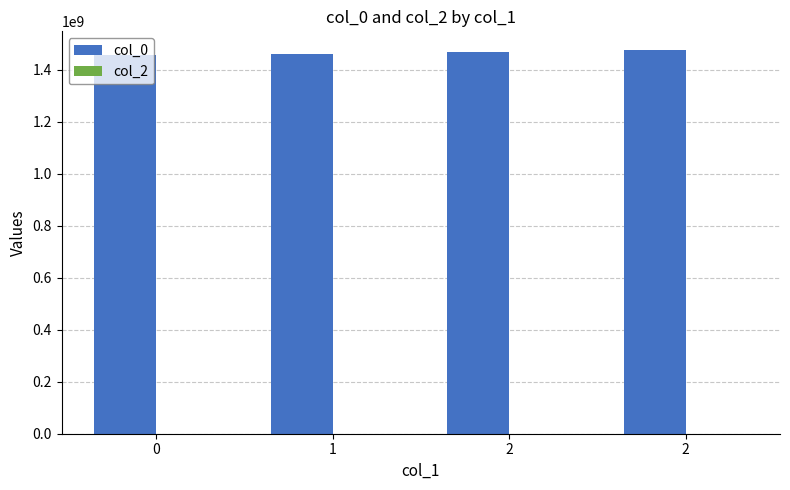

Does the chart contain any negative values?

No